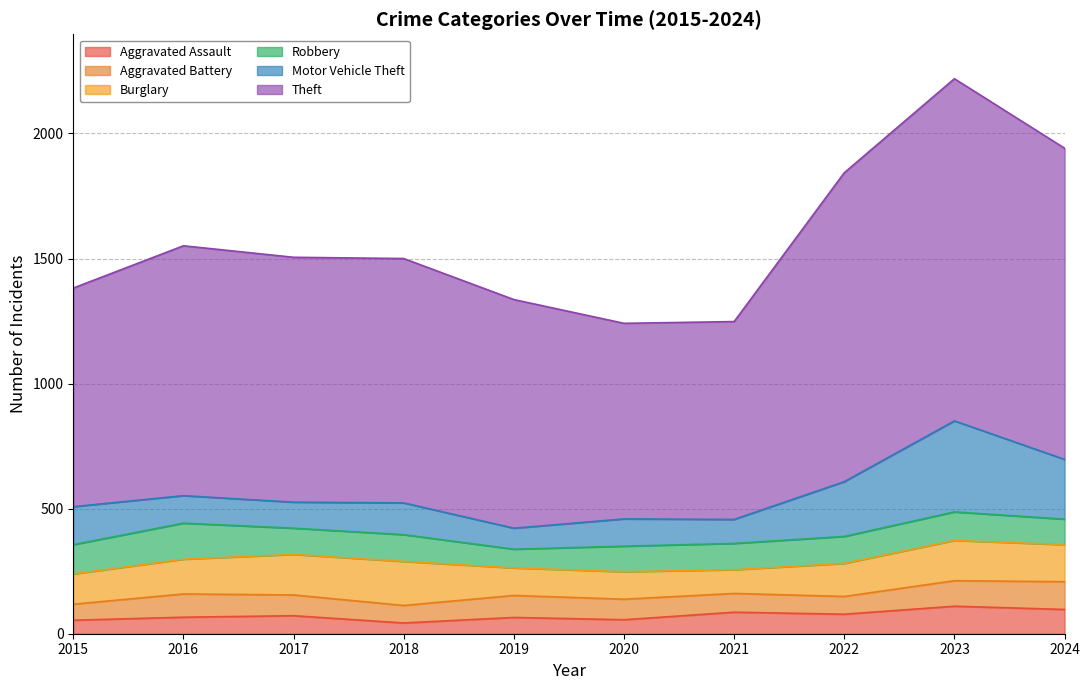

What is the value of the Aggravated Battery point at the 1st from the left?

64